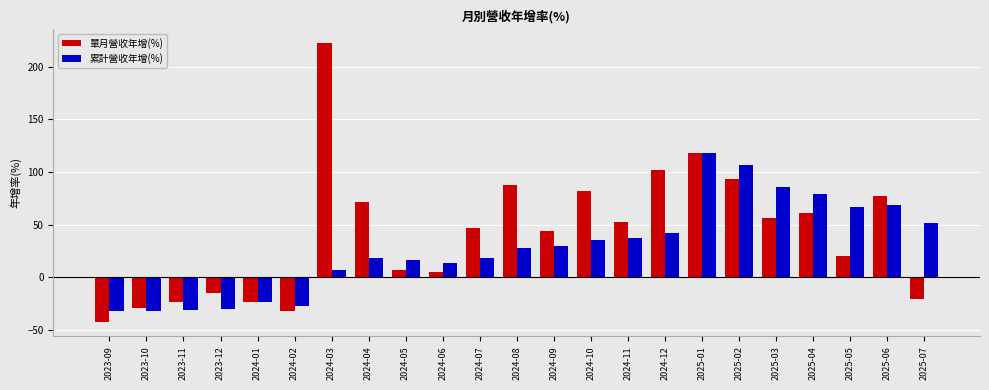

What is the approximate value of 單月營收年增(%) at 2025-03?

56.4